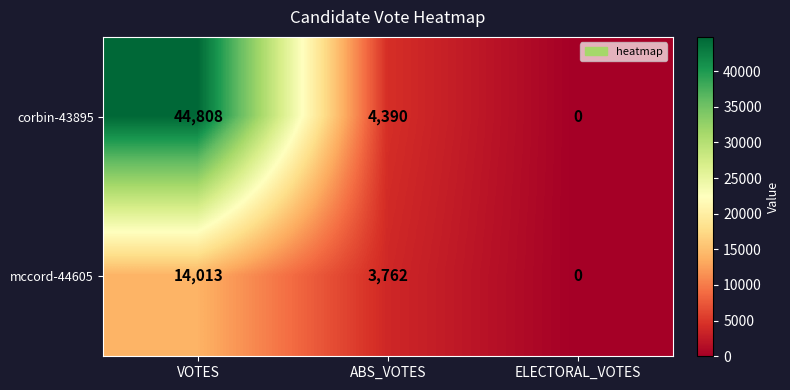

Count the number of categories in the chart.

3